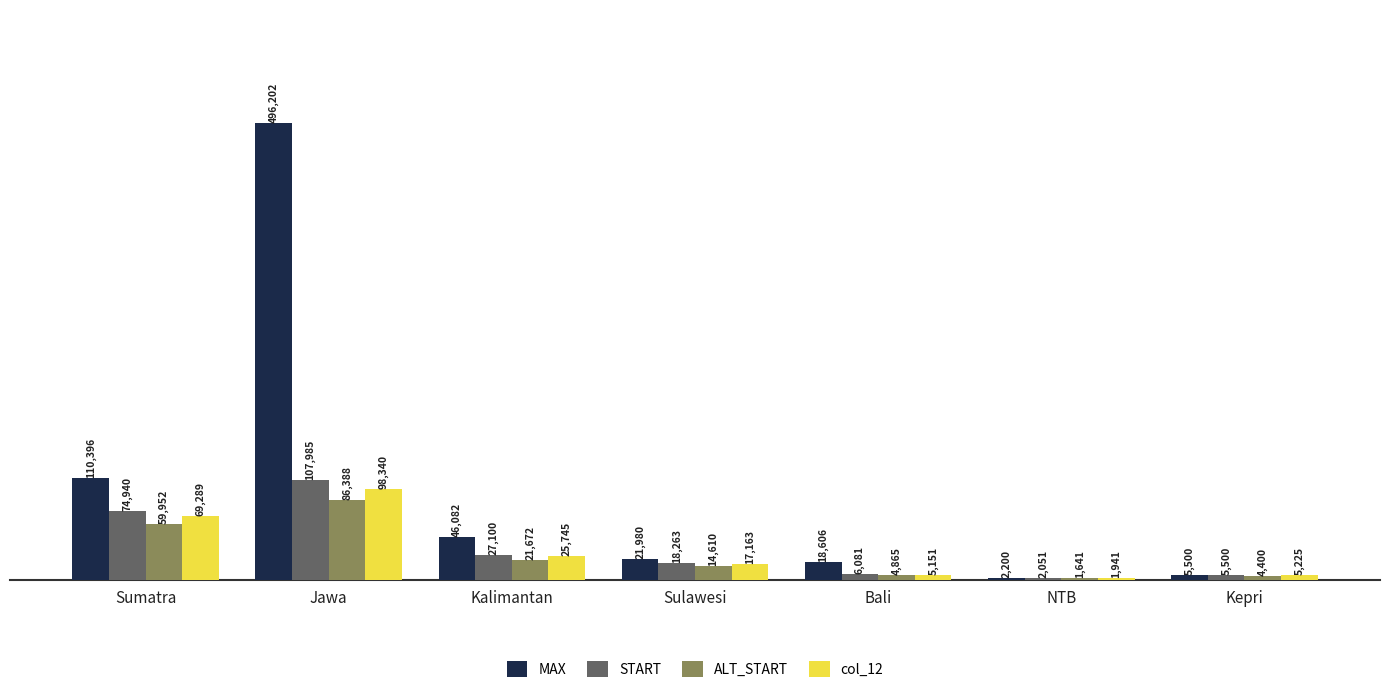

Is it true that START equals 27100.0 at Kalimantan?

True